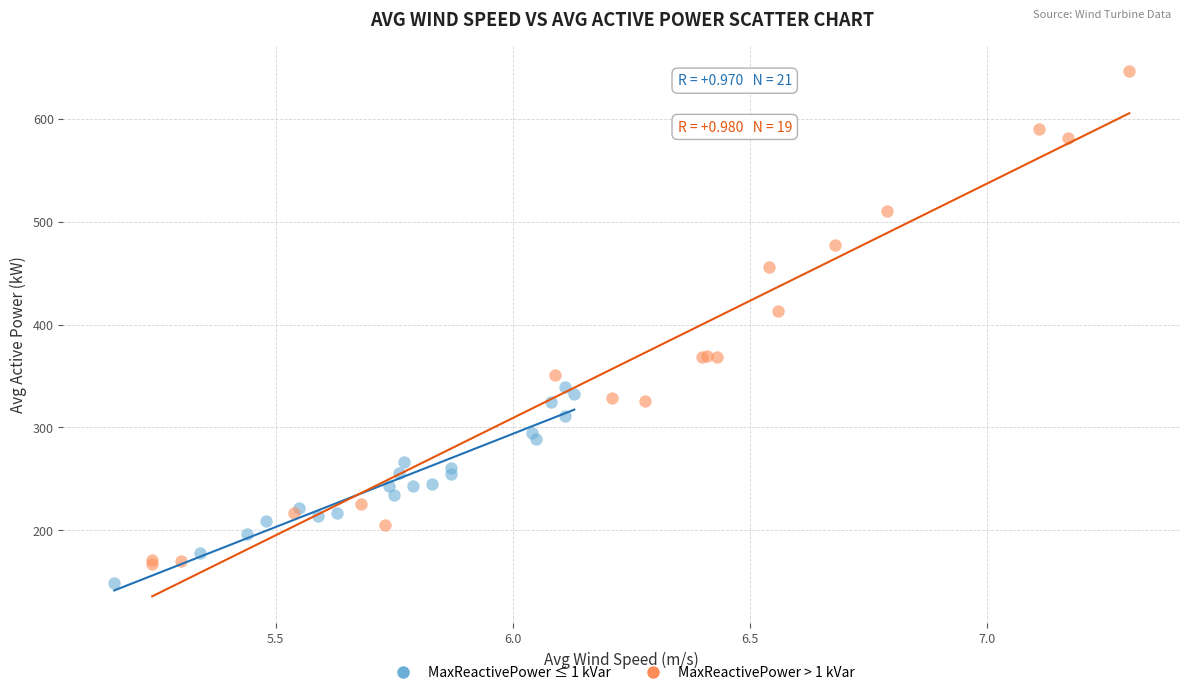

Which series has the largest Y range (max minus min)?

MaxReactivePower > 1 kVar